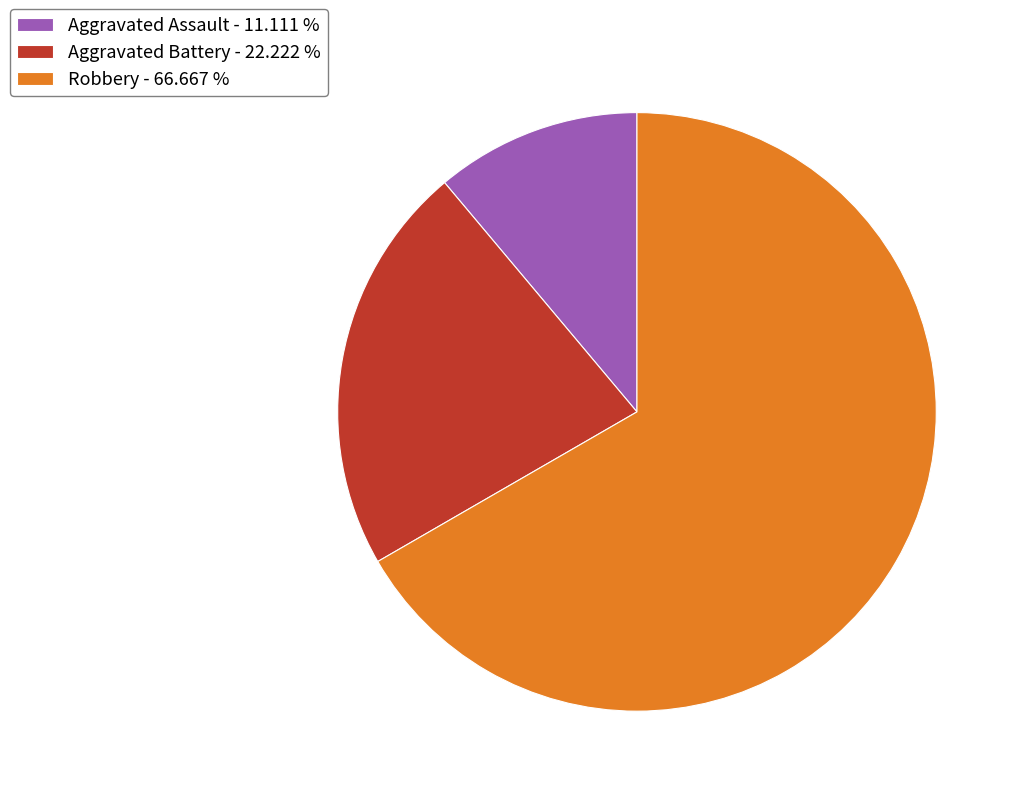

Approximately how many times larger is the value at Robbery compared to Aggravated Battery?

3.0